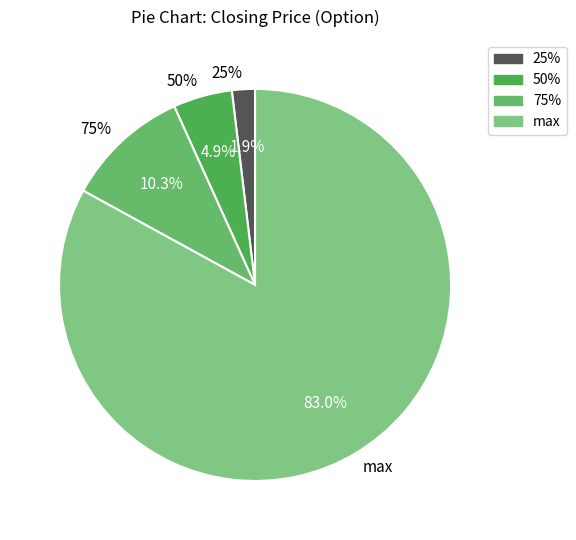

What is the total percentage of 25% and max?

84.9%